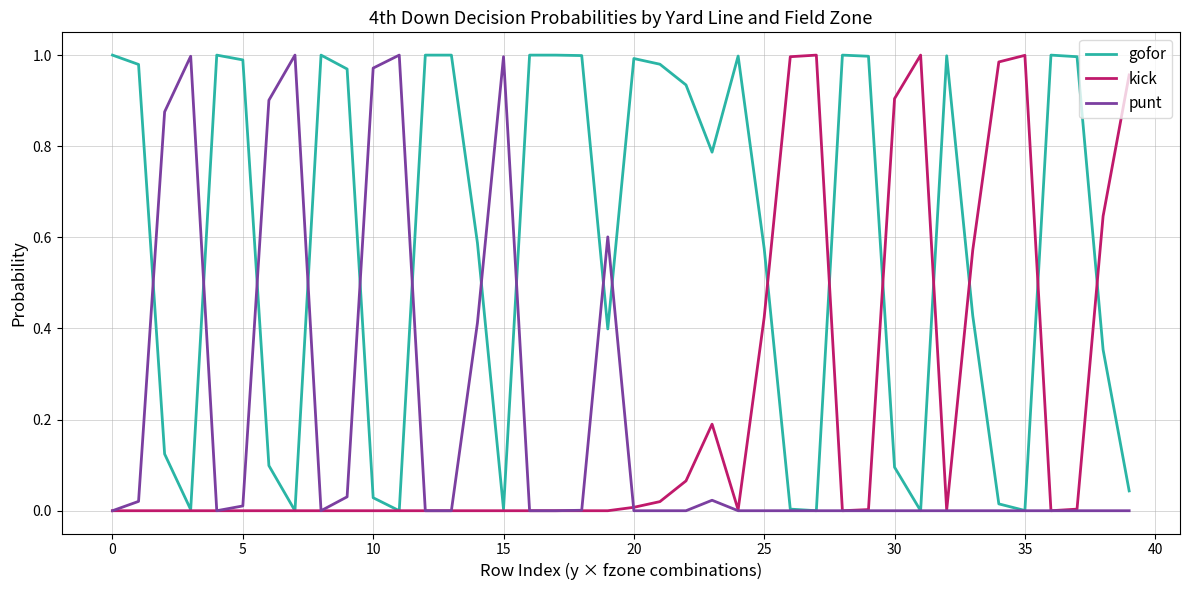

Which series has the largest total across all categories?

gofor